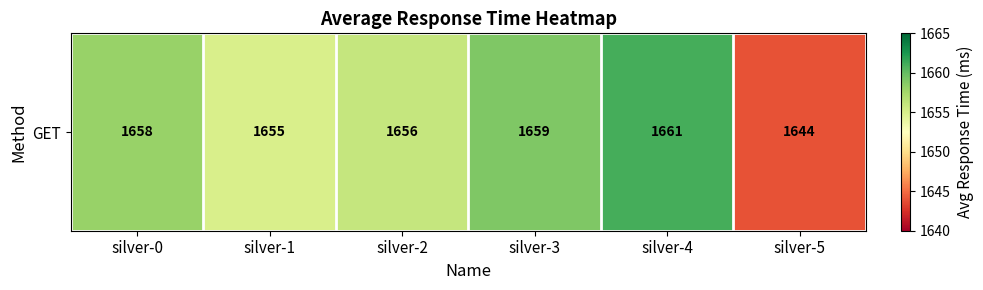

True or false: the data shows 1658 at silver-0.

True